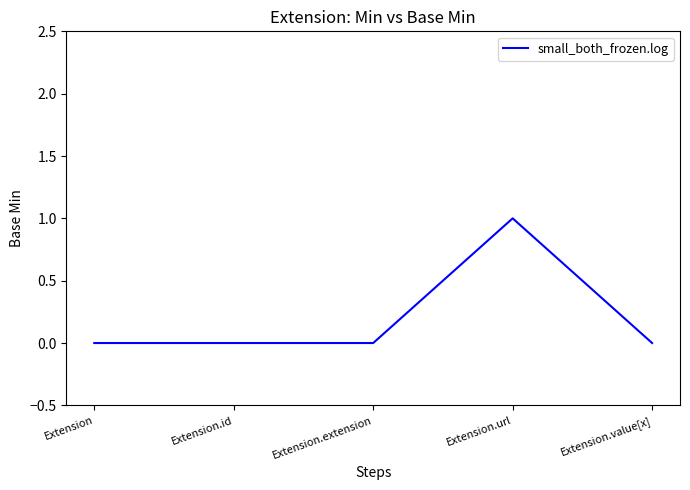

True or false: there are more than 2 points higher than both neighbors.

False